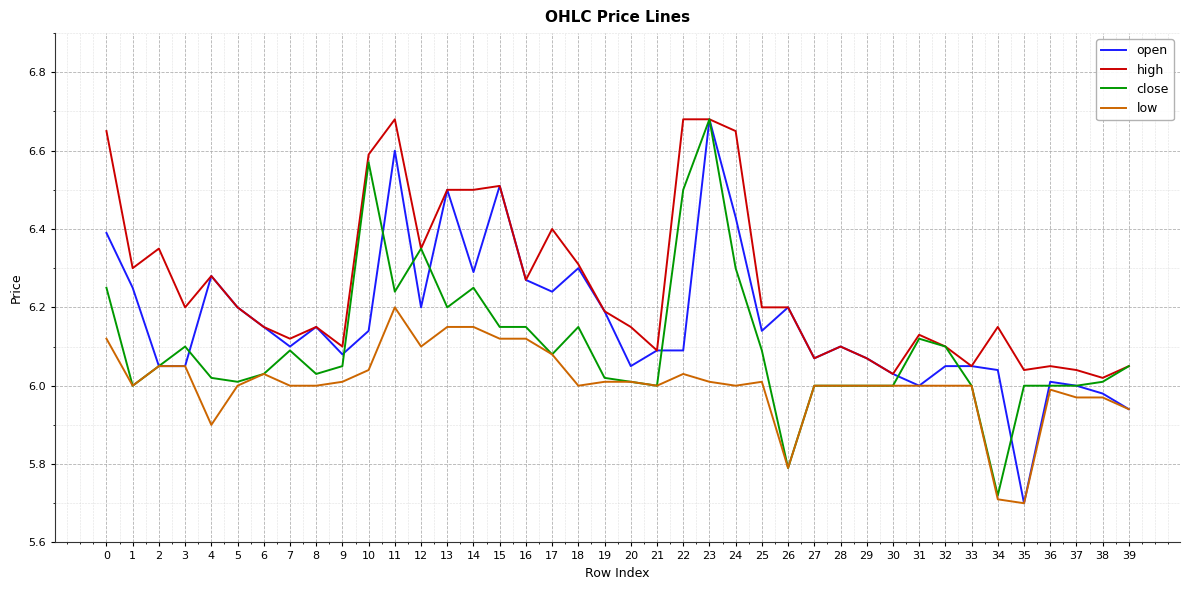

Rank the series by their average value, from lowest to highest.

low, close, open, high